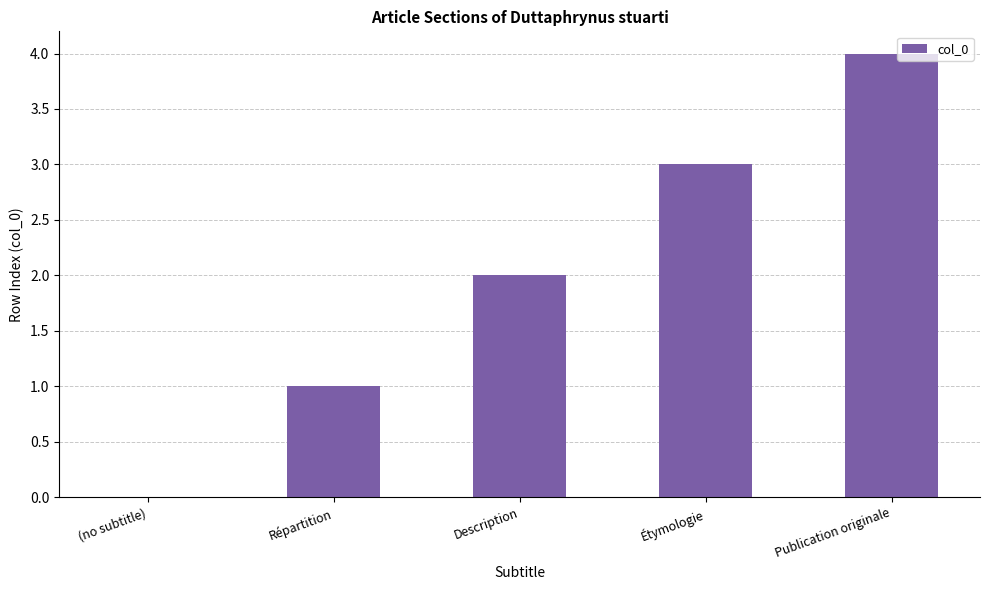

What is the sum of the values at Publication originale and (no subtitle)?

4